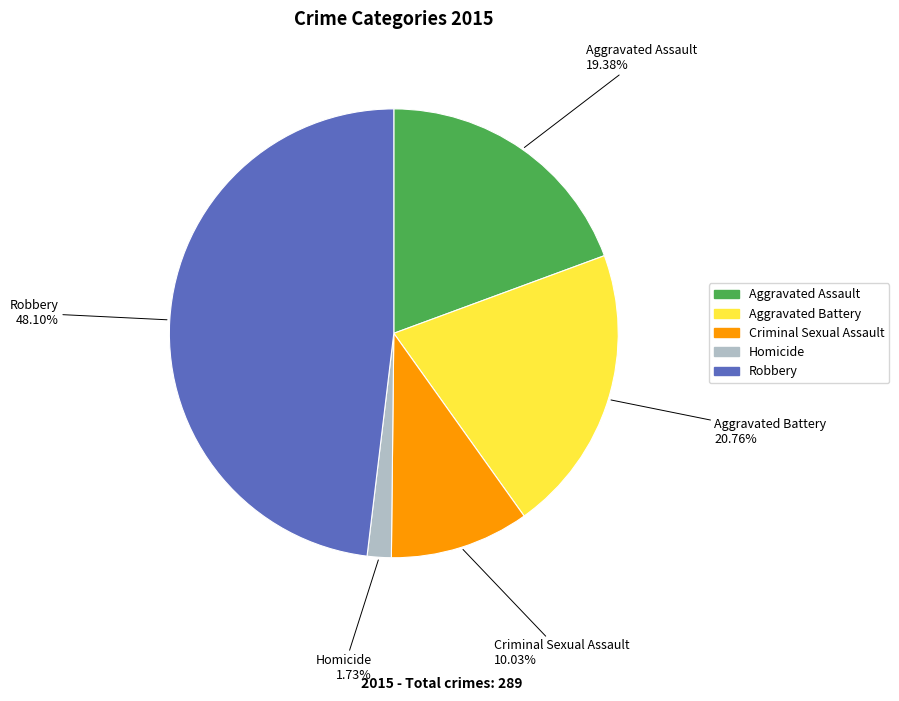

The Robbery slice represents 56% of the pie. True or false?

False